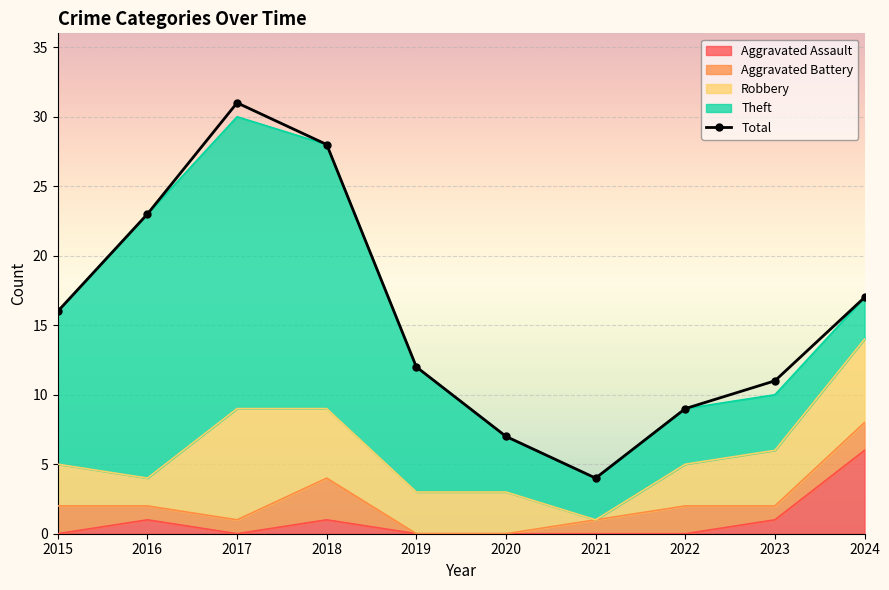

What is the difference between the maximum and second lowest values?

24